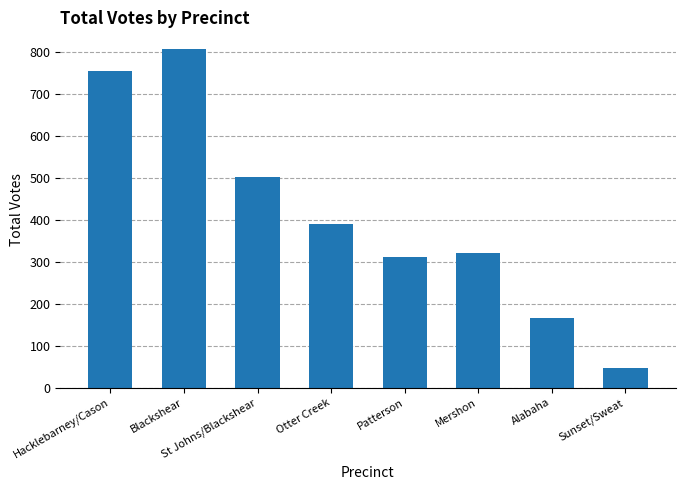

Between St Johns/Blackshear and Otter Creek, which is larger?

St Johns/Blackshear